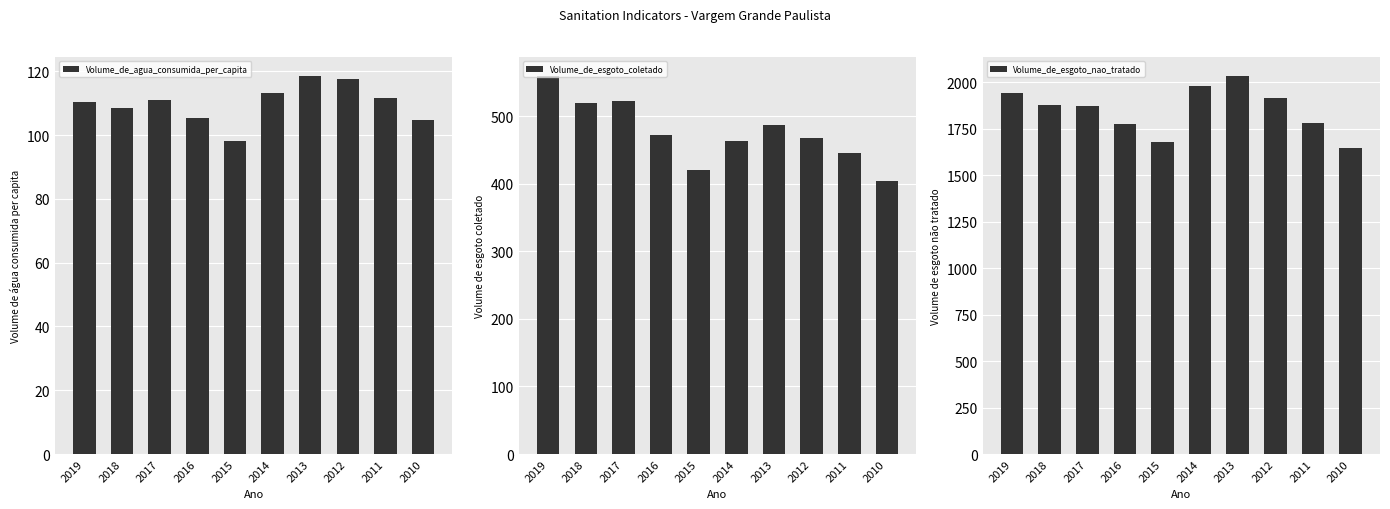

What is the difference between the maximum and minimum values in the Volume_de_esgoto_nao_tratado series?

389.4